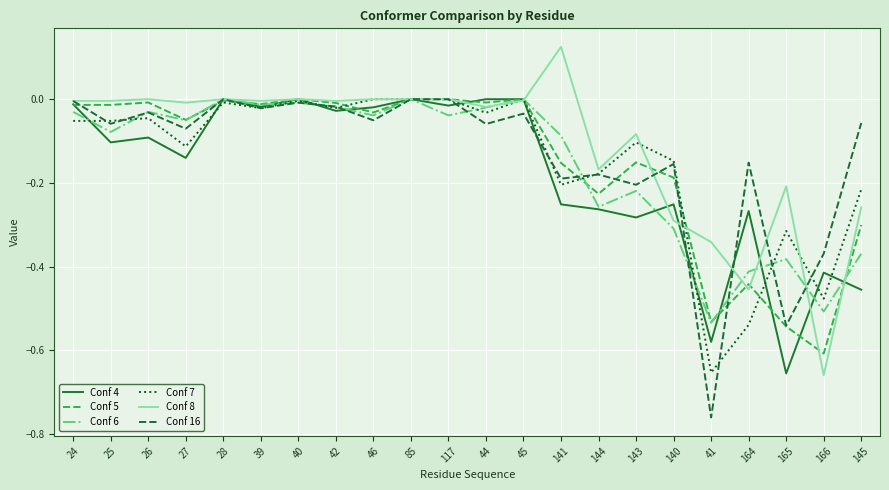

Which label corresponds to the smallest value in the chart?

41